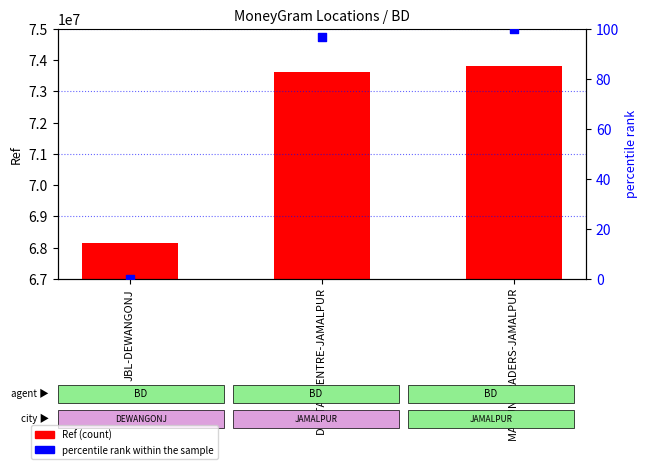

What is the total value across all series at MAMUN TRADERS-JAMALPUR?

73806687.0